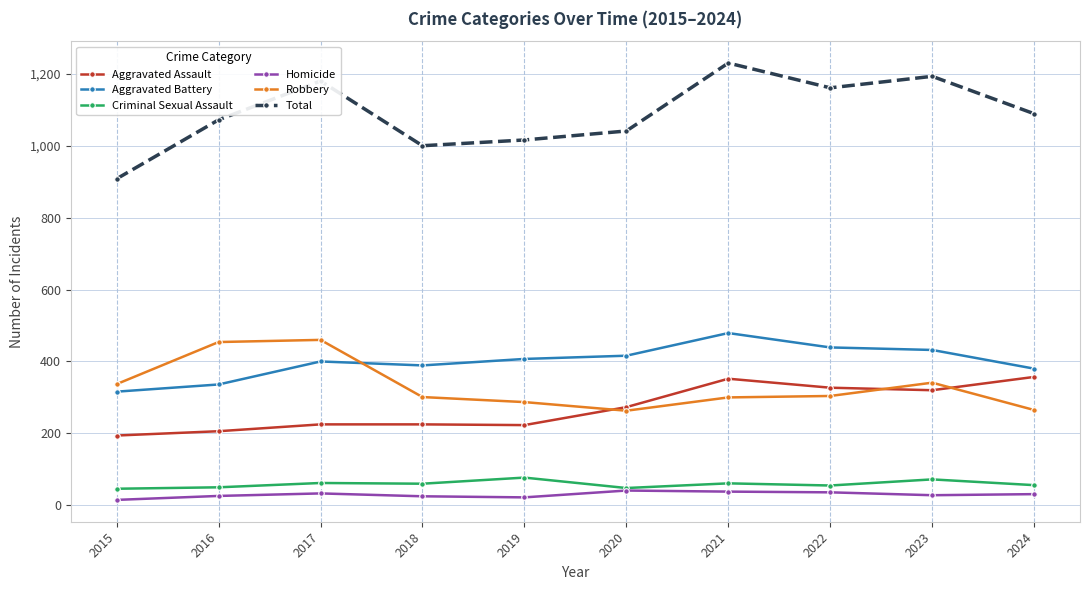

True or false: Homicide and Robbery intersect in this chart.

False